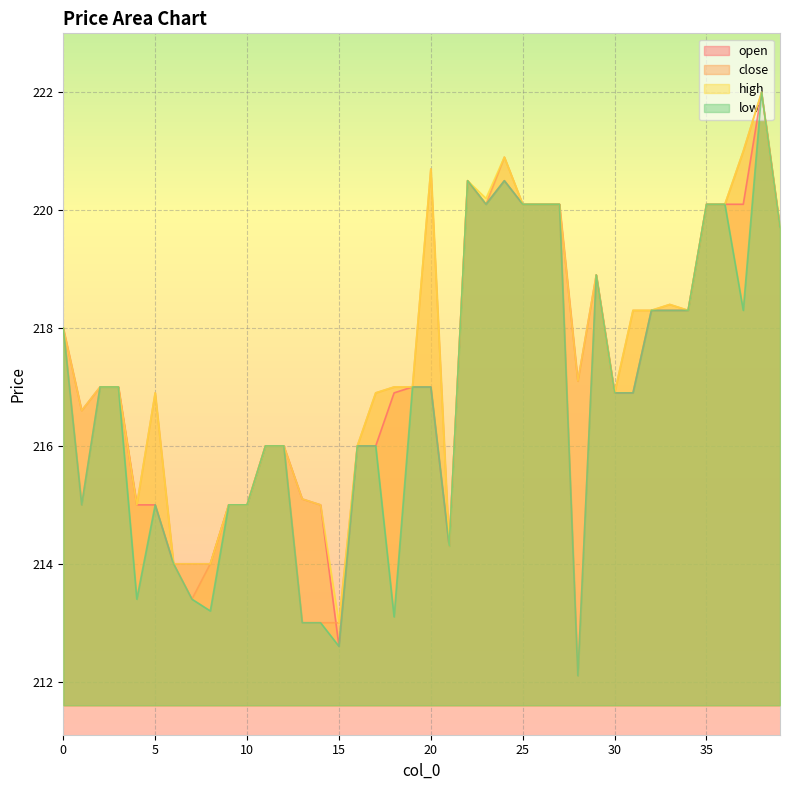

What is the value of the low point at the 12th from the left?

216.0